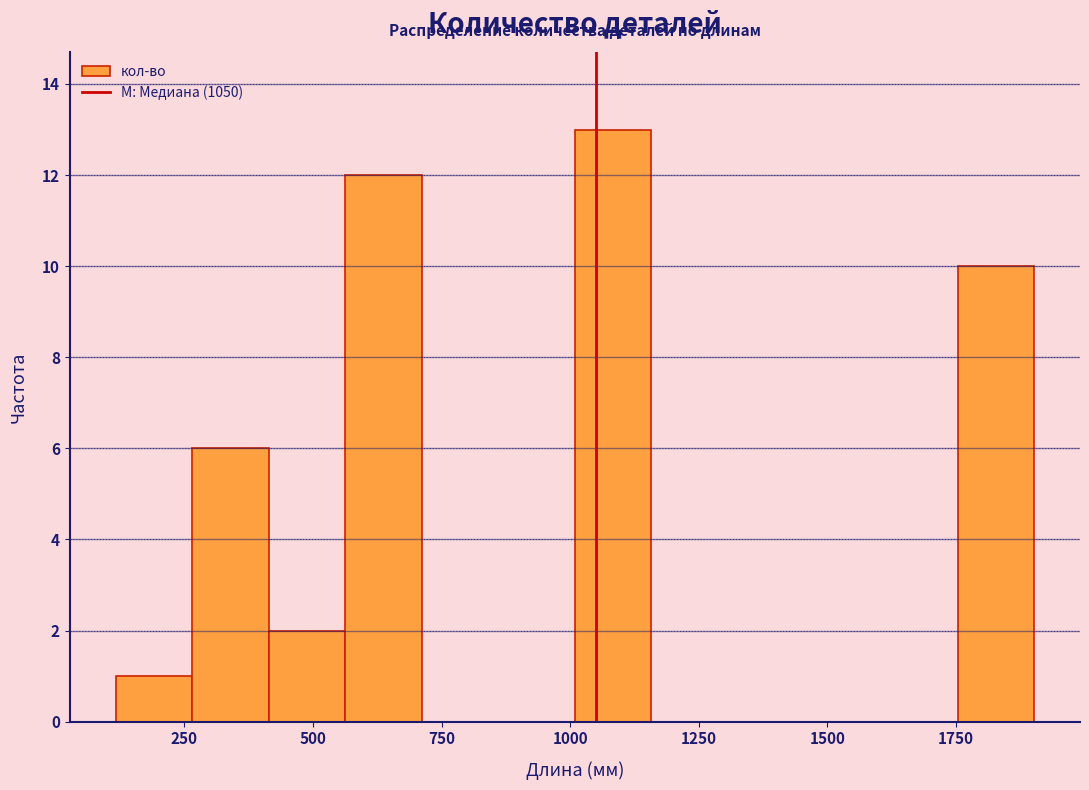

Read against the x-axis, roughly where is the centre of the tallest bar?

1100